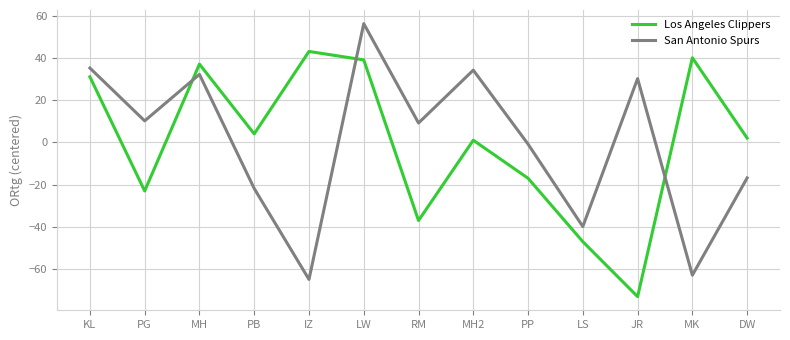

How many interior local peaks does the Los Angeles Clippers series have?

4